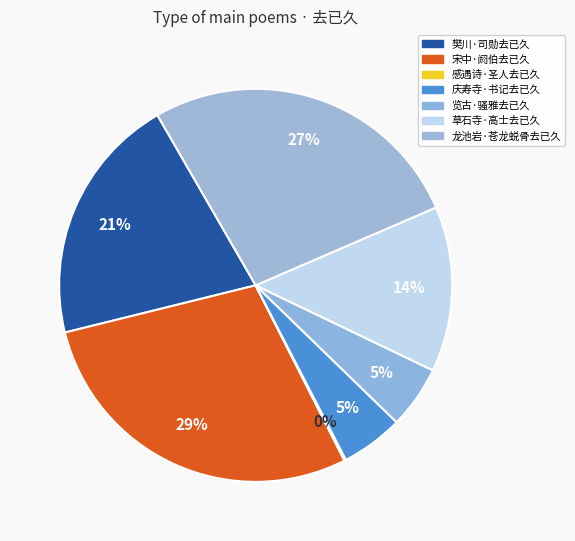

Does 感遇诗·圣人去已久 account for over 50% of the chart?

No